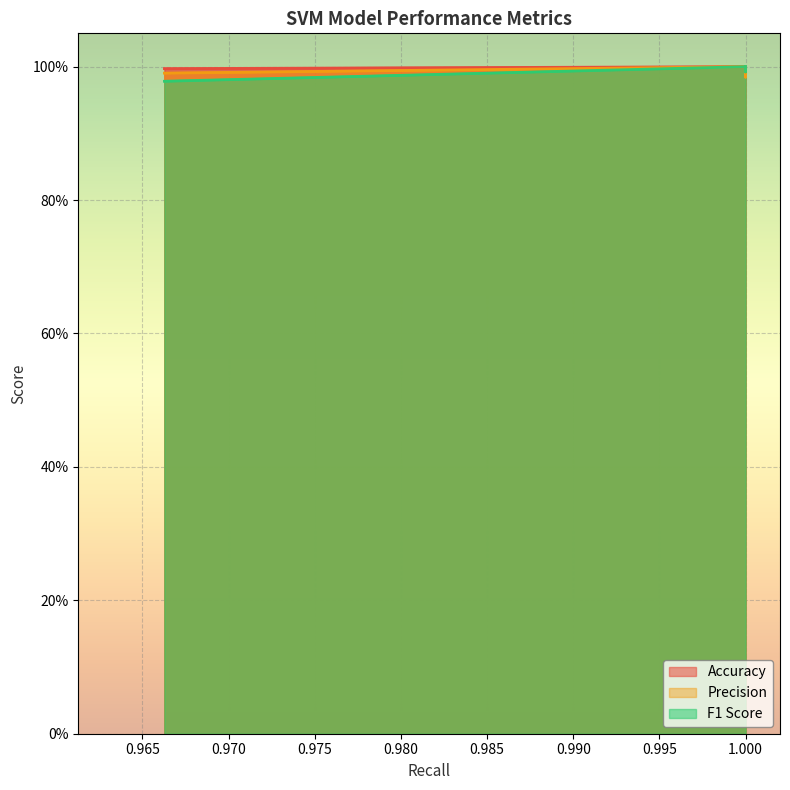

Does the chart display data point markers on the line(s)?

No